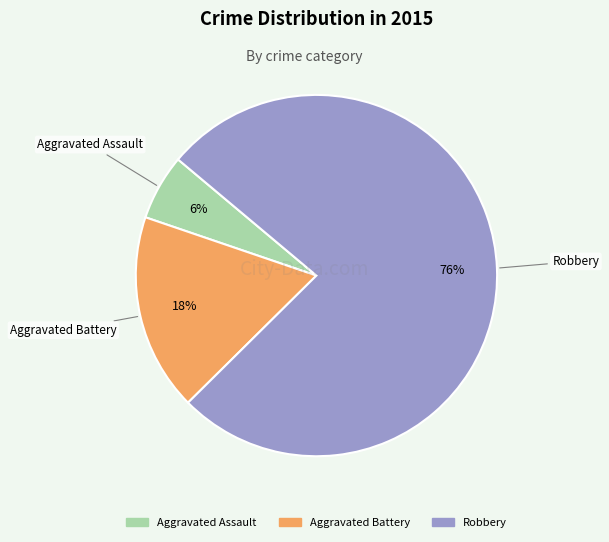

Rank the categories by value from highest to lowest.

Robbery, Aggravated Battery, Aggravated Assault